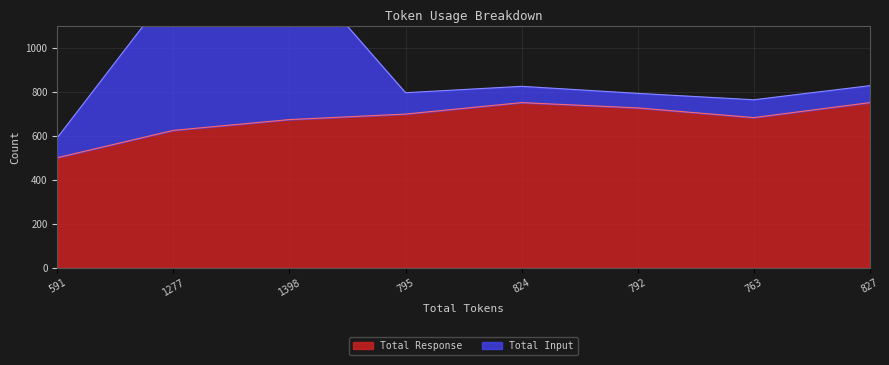

Between 1398 and 792, which is larger?

792